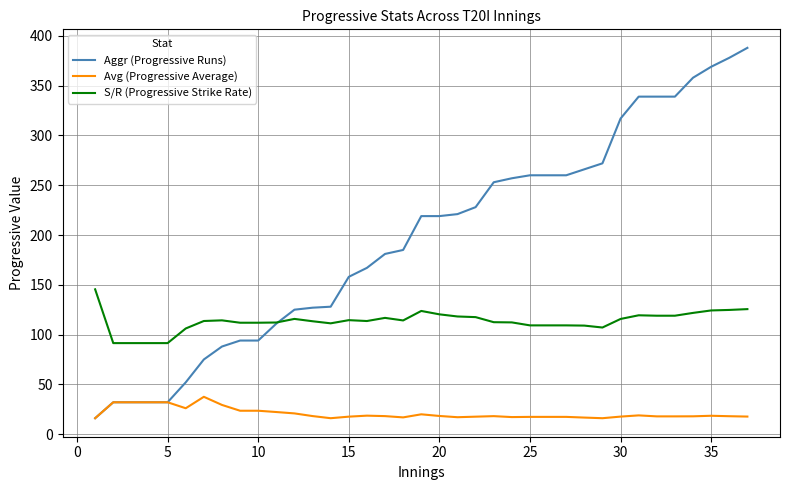

What is the sum of all Aggr (Progressive Runs) values?

7271.0